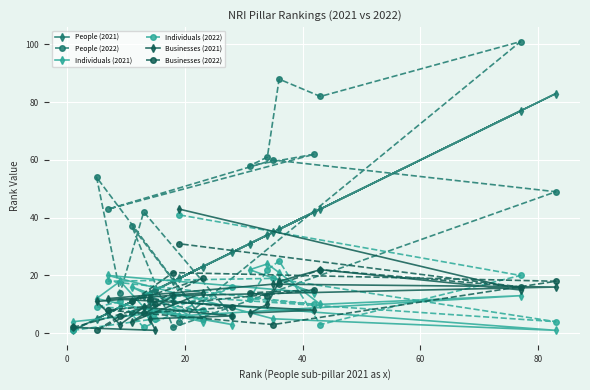

Which series ends up on top after the final intersection of People (2022) and Businesses (2022)?

Businesses (2022)